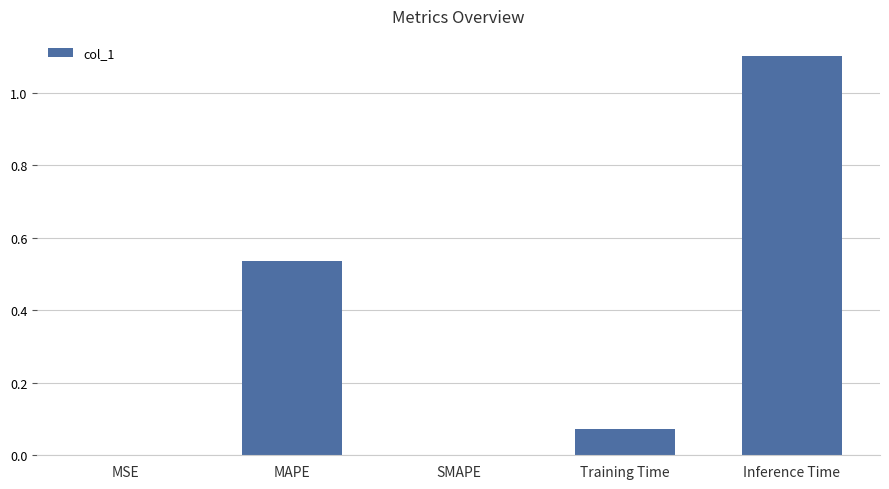

The chart shows a value of -0.7 at SMAPE. True or false?

False